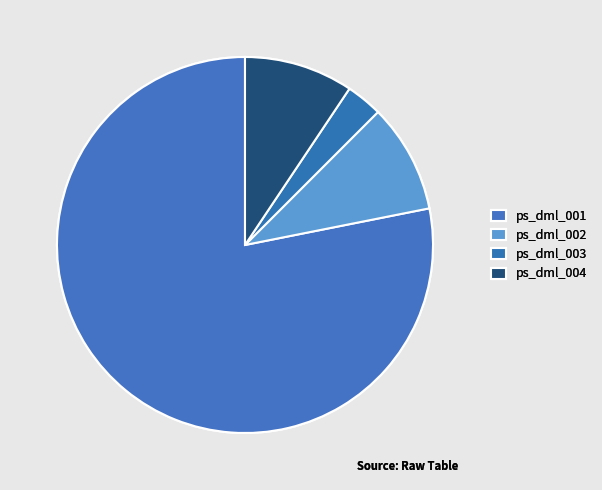

What is the ratio of the value at ps_dml_003 to the value at ps_dml_002?

0.3